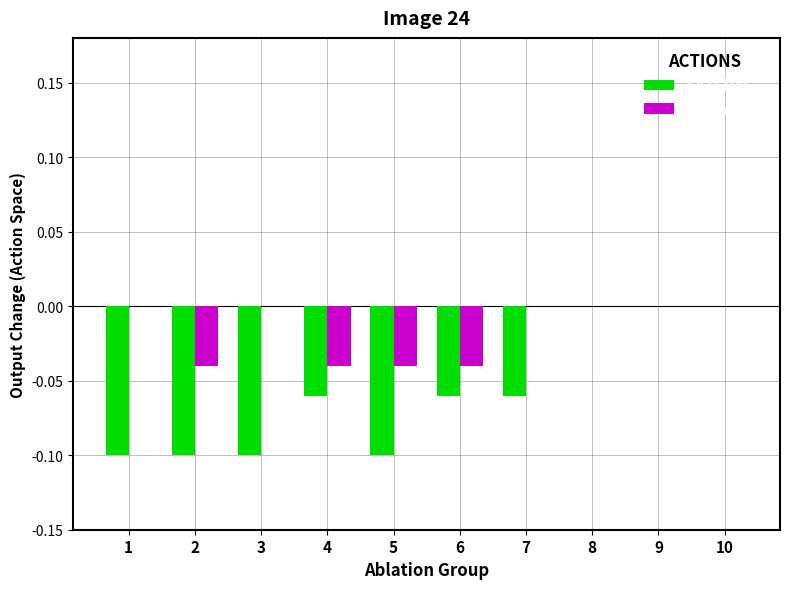

How many groups of bars are there?

10